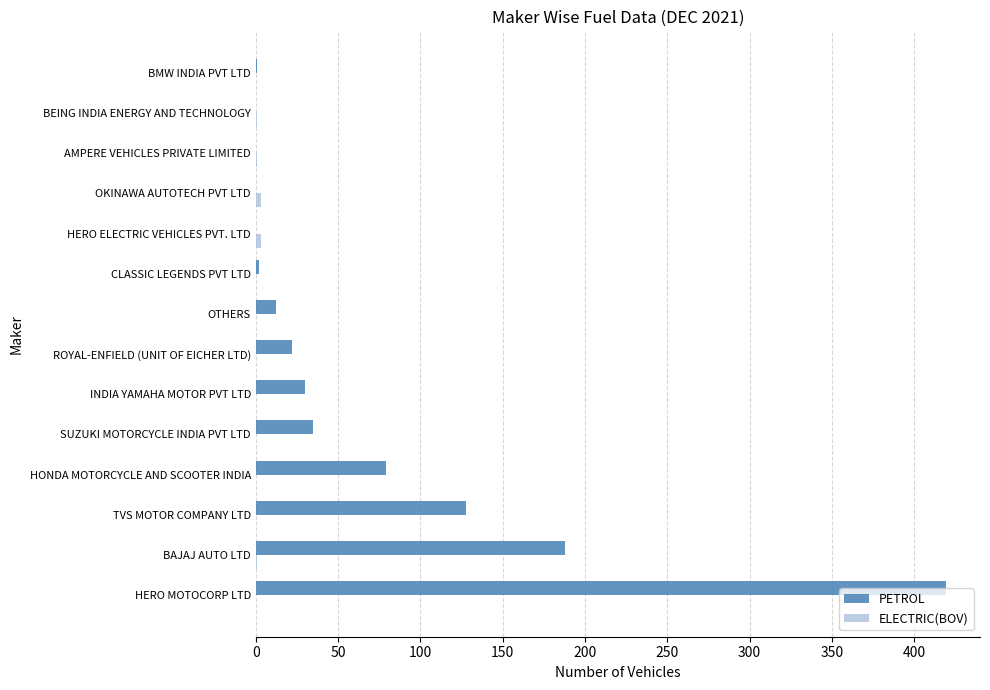

True or false: PETROL has a value of 148 at OKINAWA AUTOTECH PVT LTD.

False